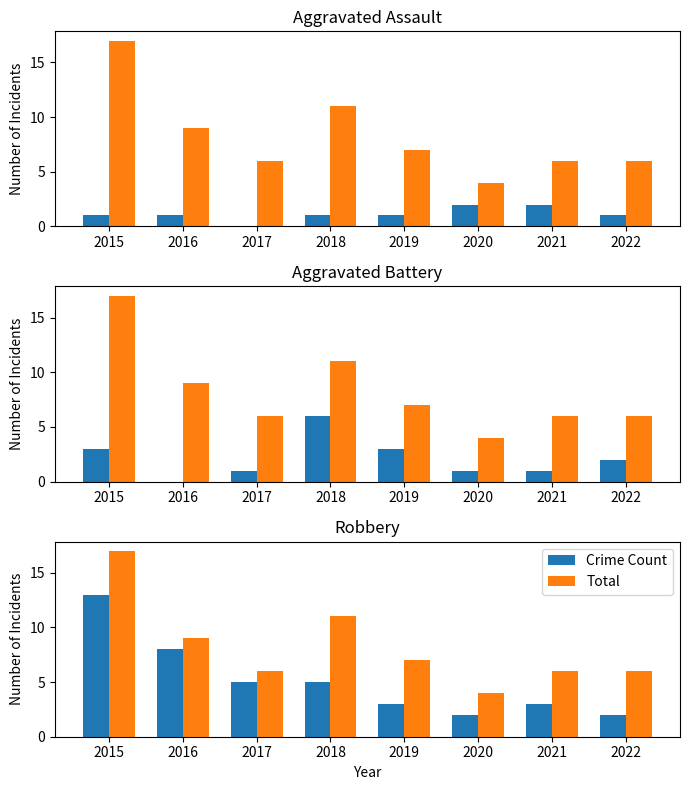

What is the value of the Crime Count bar at the 6th from the left?

2